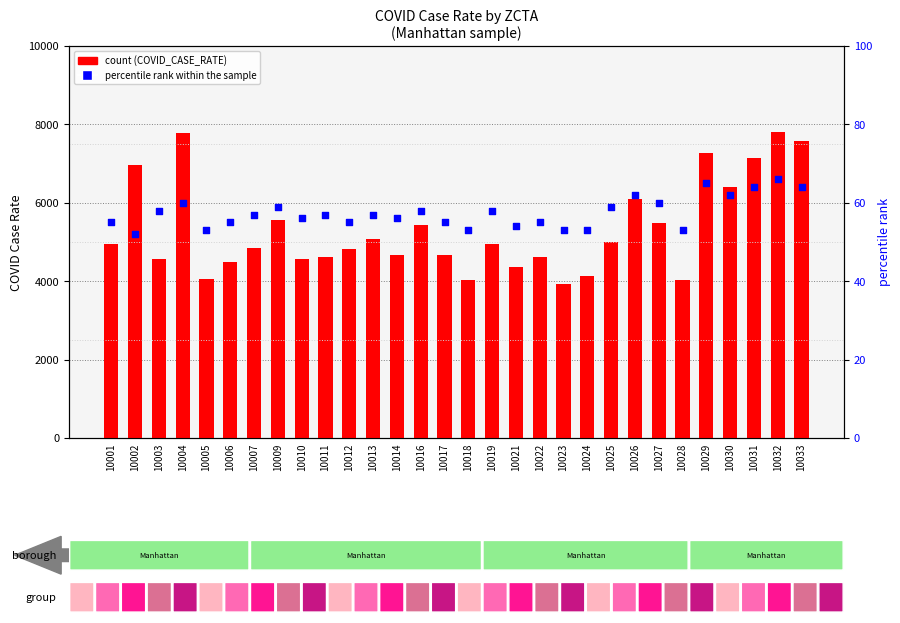

Which series has the widest spread of Y values?

COVID_CASE_RATE